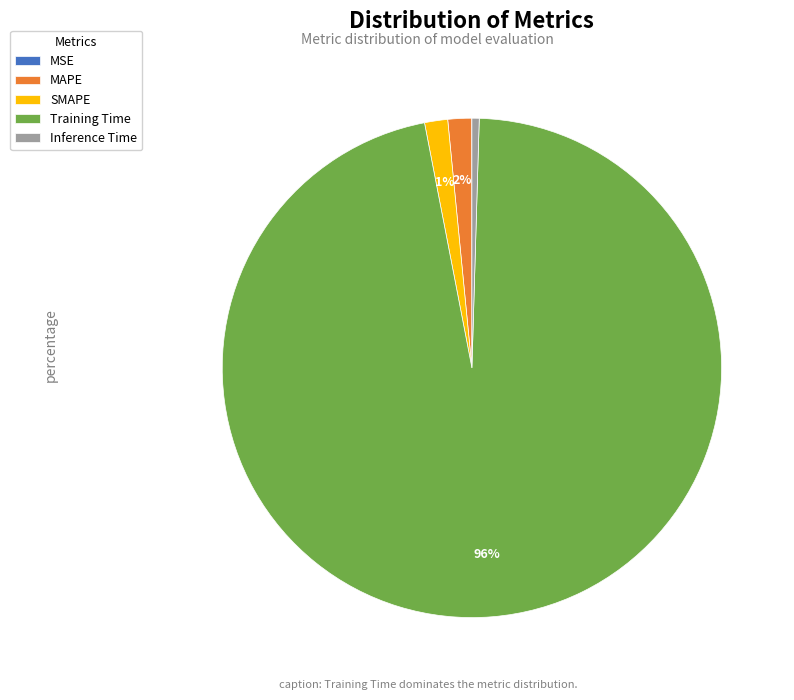

Between Inference Time and Training Time, which is larger?

Training Time